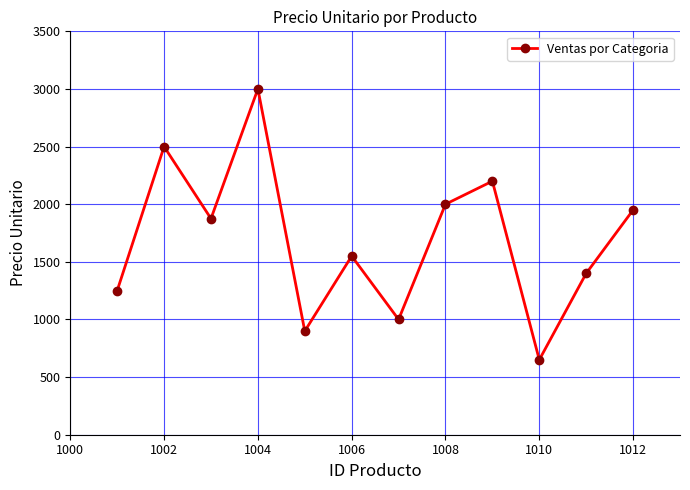

How many lines are shown in the chart?

1